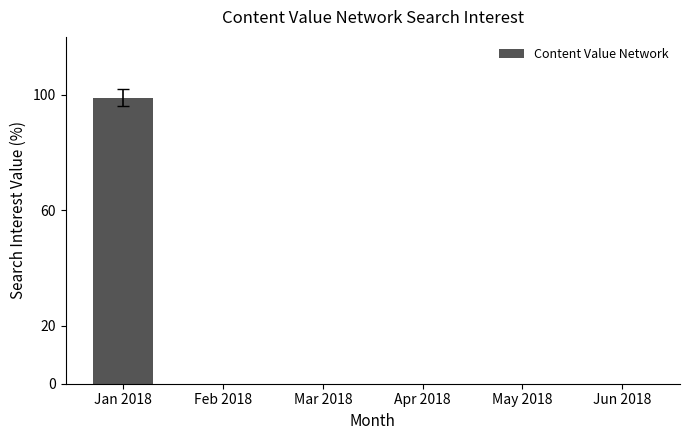

Is it true that the value at Jan 2018 is 131?

False